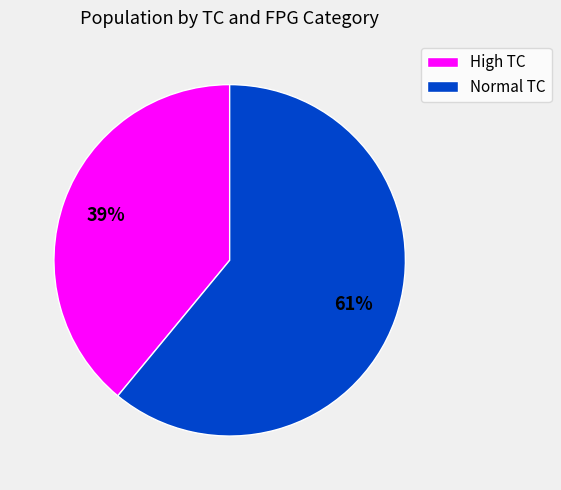

Do Normal TC and High TC together represent more than half of the pie?

Yes